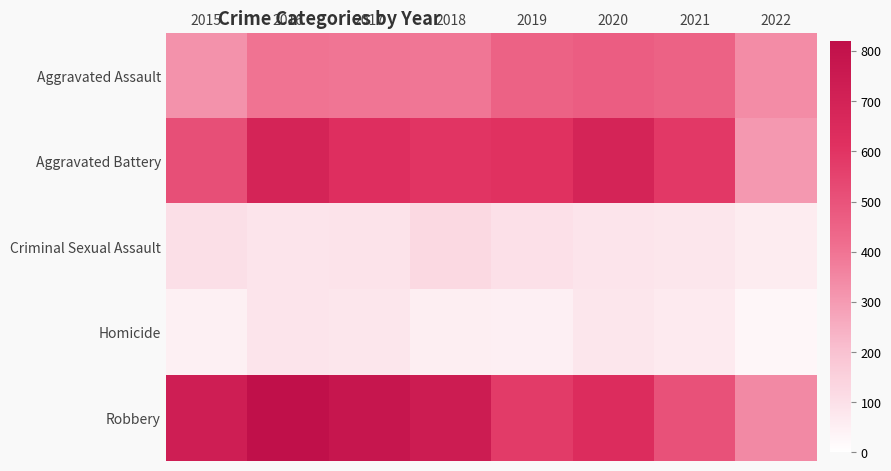

What is the total value across all series at 2015?

1719